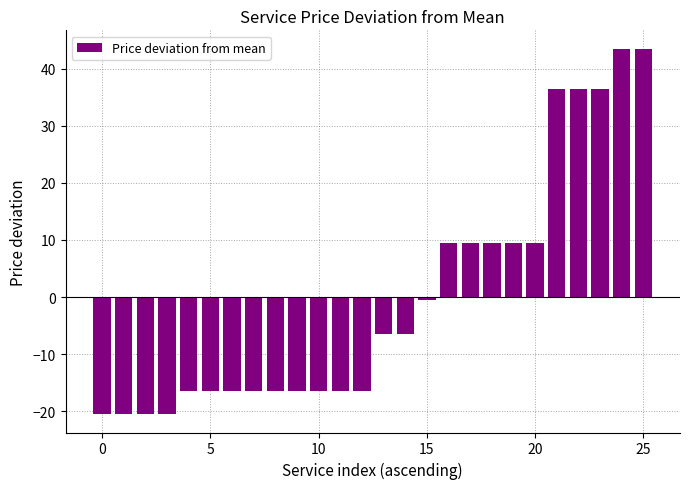

What is the difference between the maximum and minimum values?

64.0